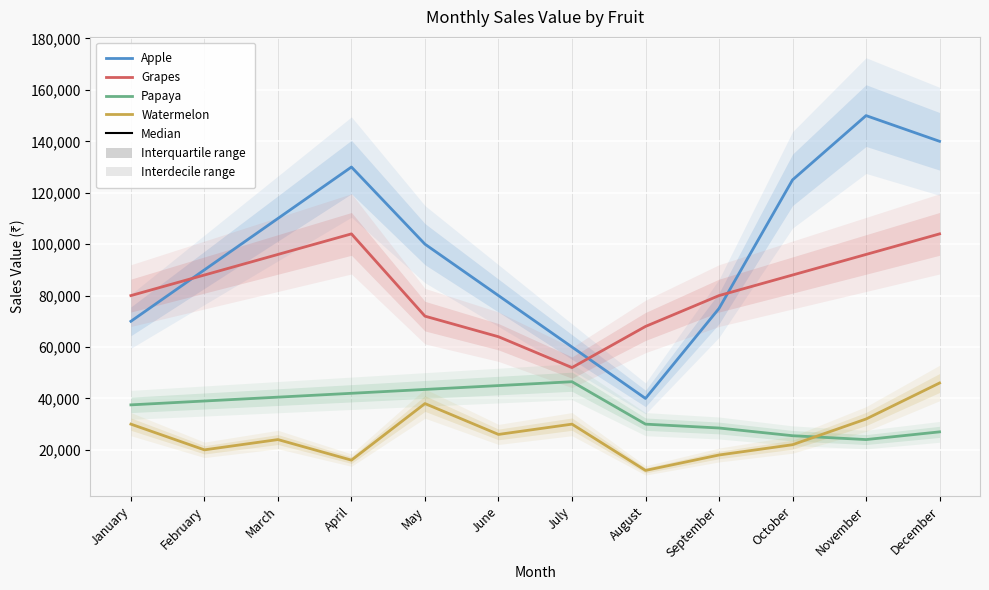

What are all the series names shown in the legend?

Apple, Grapes, Papaya, Watermelon